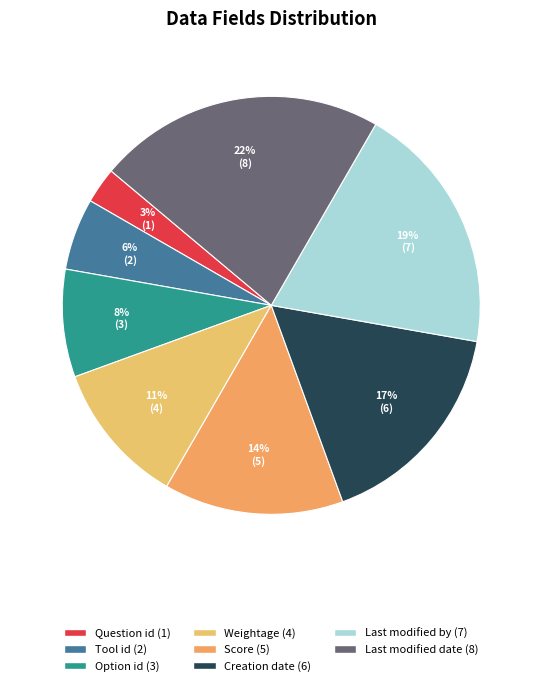

Do Question id and Score together represent more than half of the pie?

No